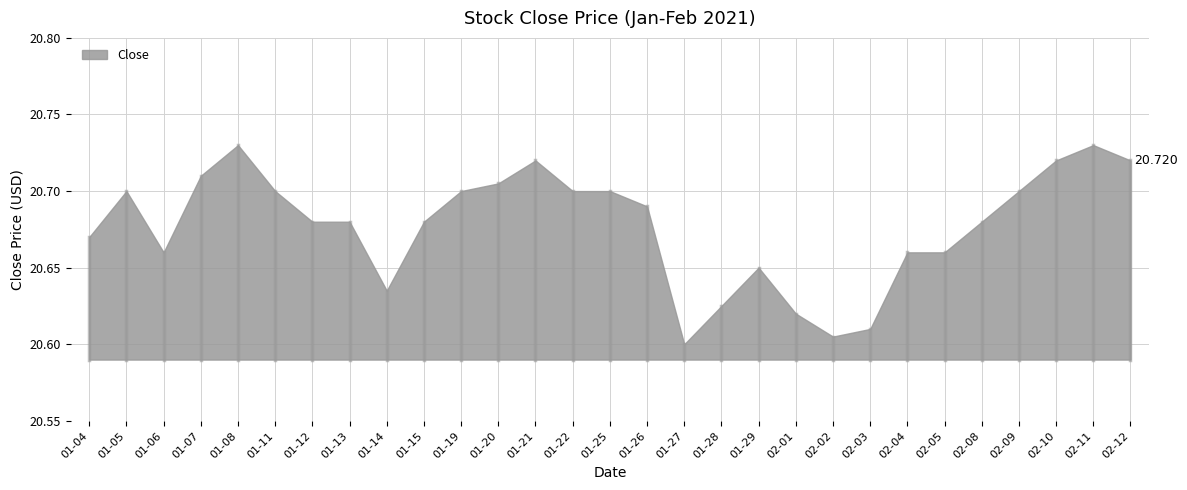

What is the minimum value shown in the chart?

20.6